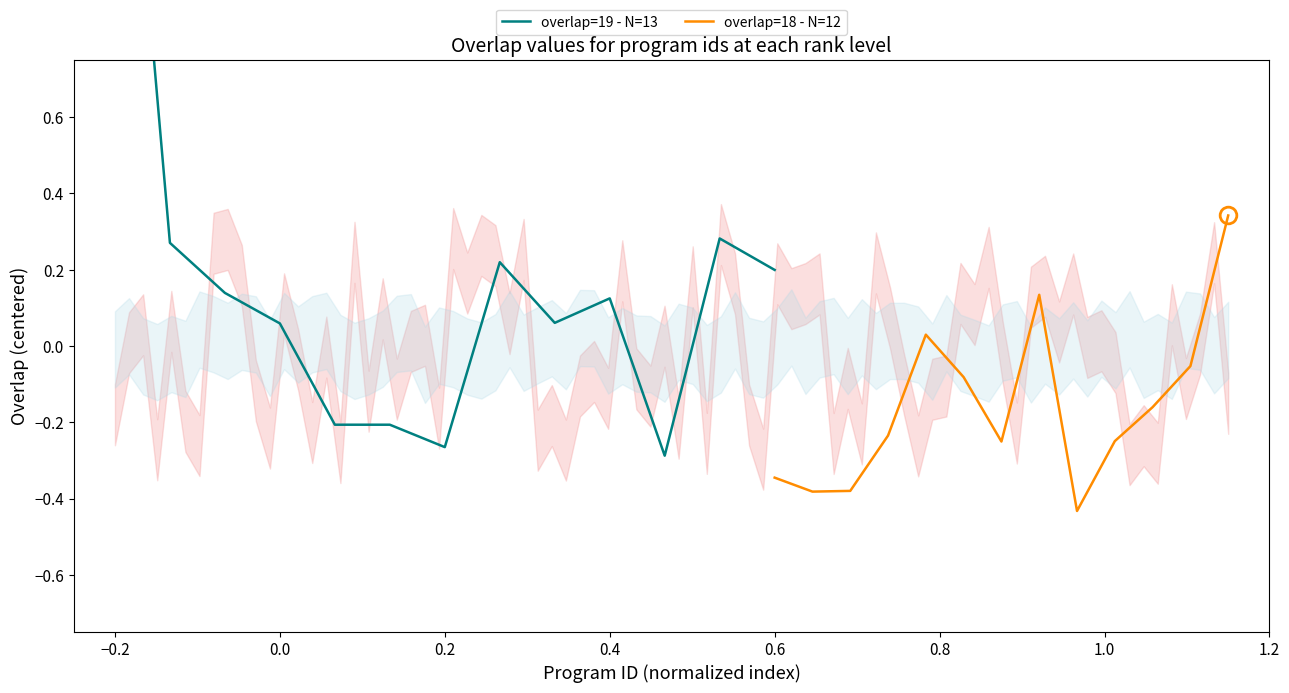

What are all the series names shown in the legend?

overlap=19 - N=13, overlap=18 - N=12